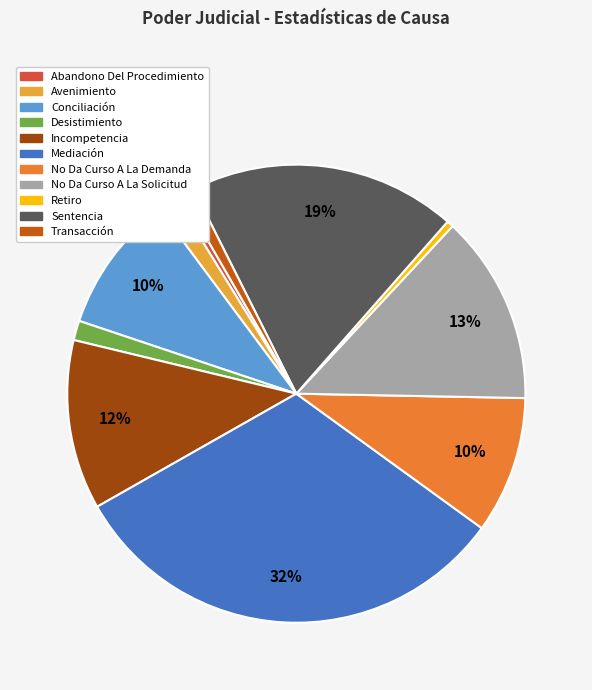

True or false: Sentencia accounts for 8% of the total.

False